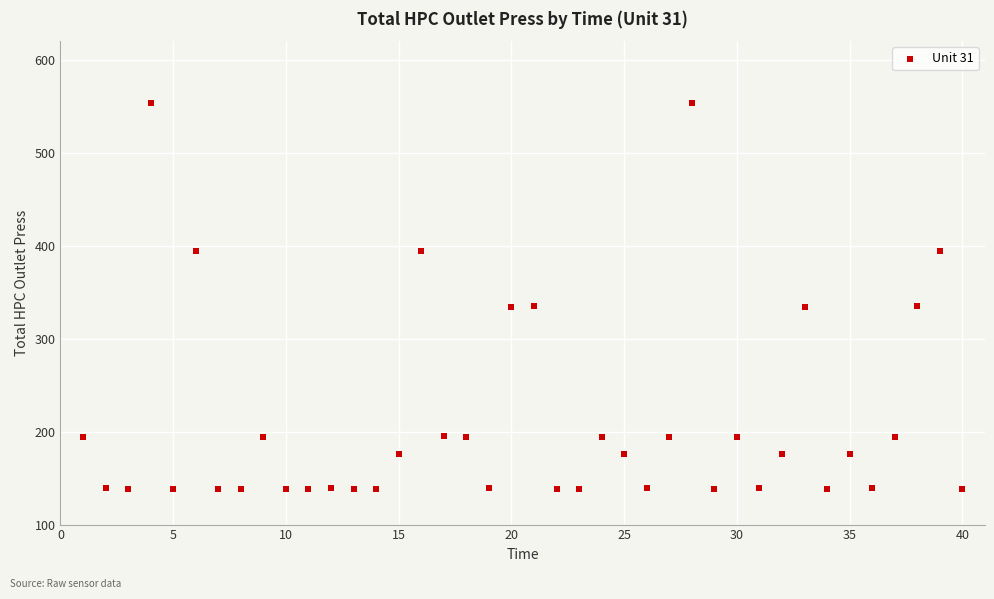

What is the range of X values (max minus min)?

39.0